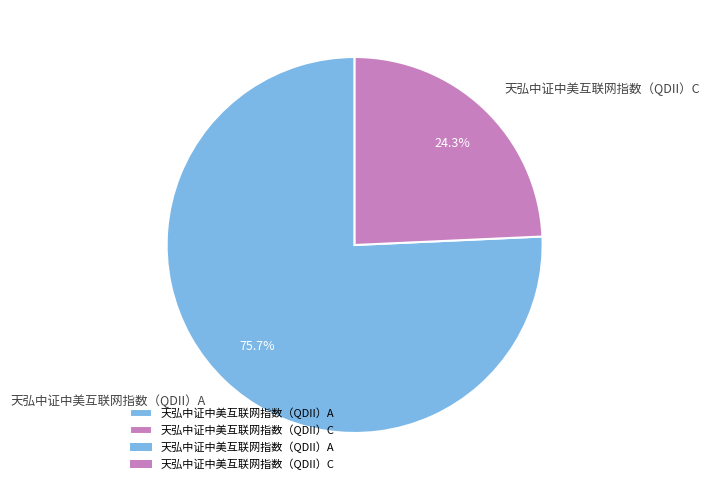

To the nearest percent, what is the difference between the largest and smallest slice percentages?

51%